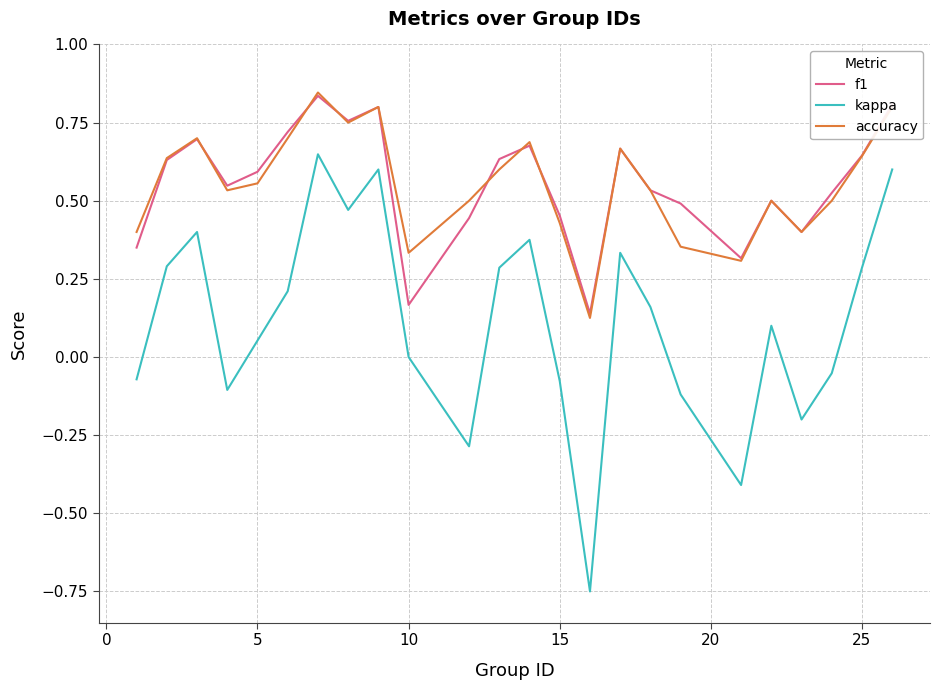

Which series has the largest range (max minus min)?

kappa